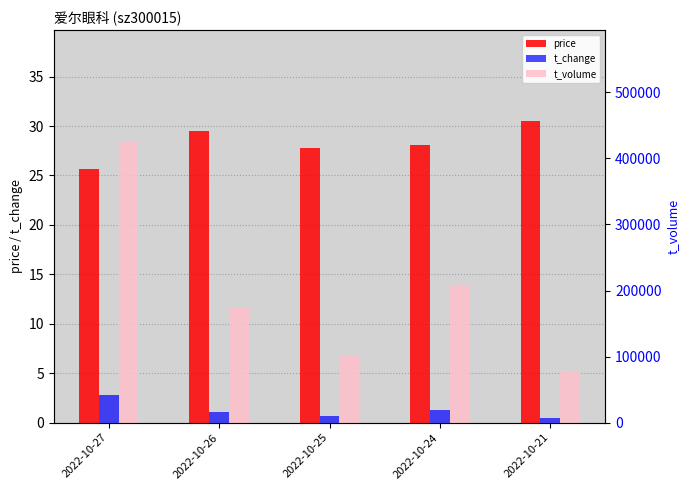

What is the difference between the price values at 2022-10-25 and 2022-10-27?

2.2